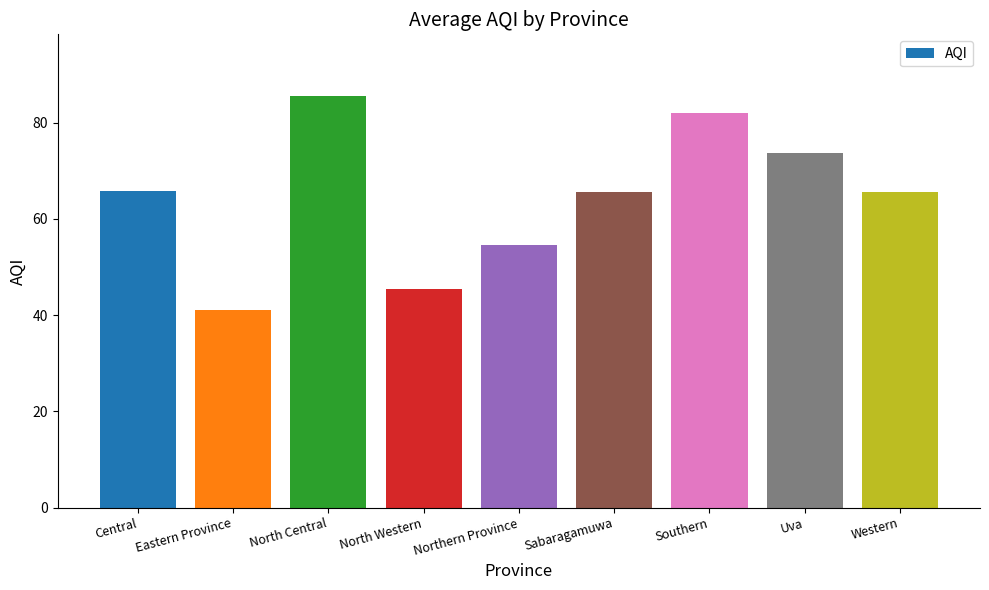

True or false: the data shows 45.3 at North Western.

True